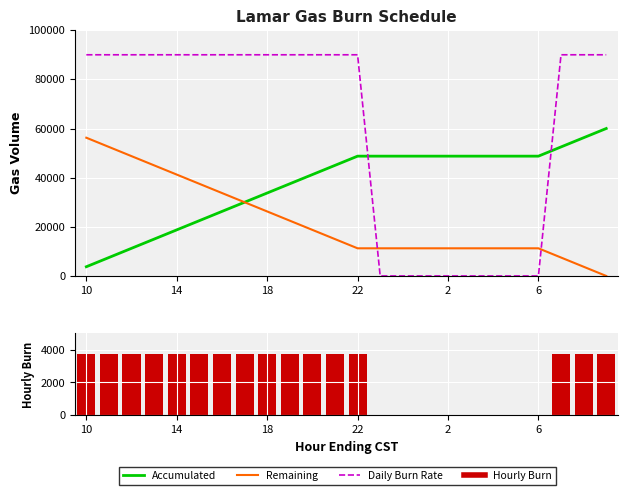

Which series has the largest range (max minus min)?

Daily Burn Rate